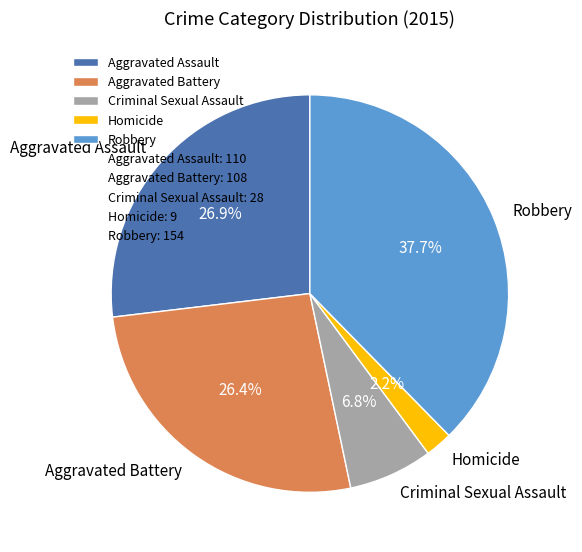

Is it true that Criminal Sexual Assault is 7% of the pie?

True